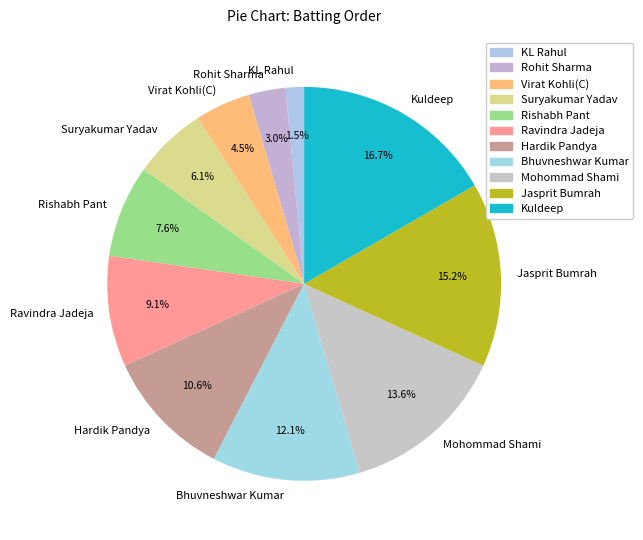

Rank the categories by value from lowest to highest.

KL Rahul, Rohit Sharma, Virat Kohli(C), Suryakumar Yadav, Rishabh Pant, Ravindra Jadeja, Hardik Pandya, Bhuvneshwar Kumar, Mohommad Shami, Jasprit Bumrah, Kuldeep